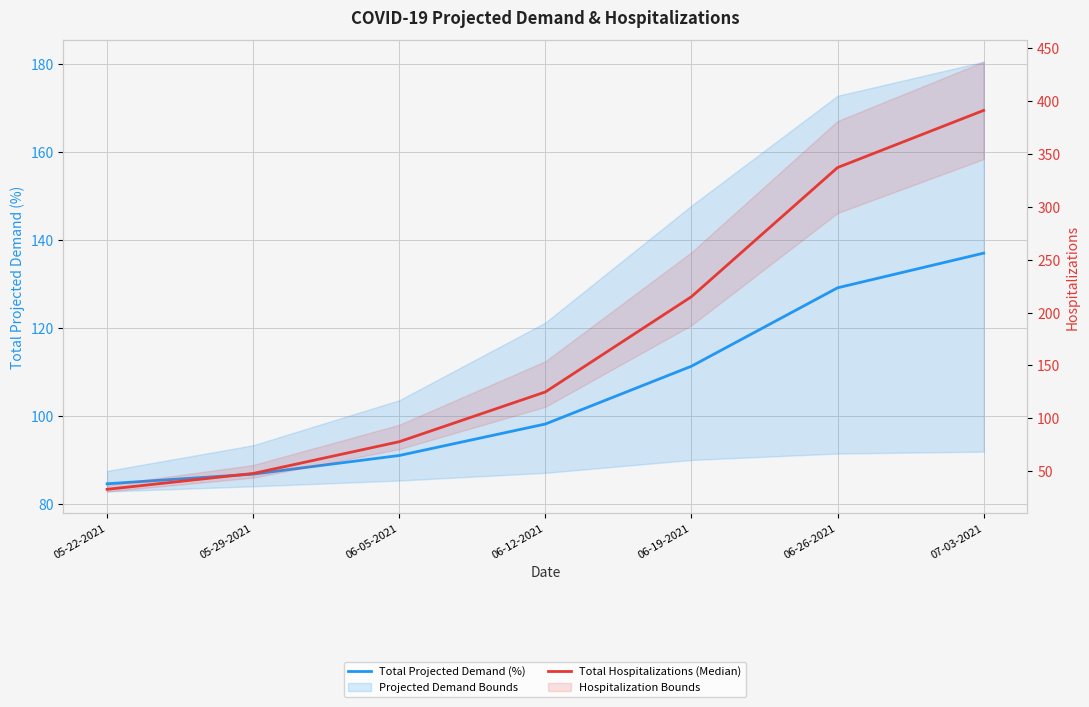

What is the average value of the Total Hospitalizations (Median) series?

175.3